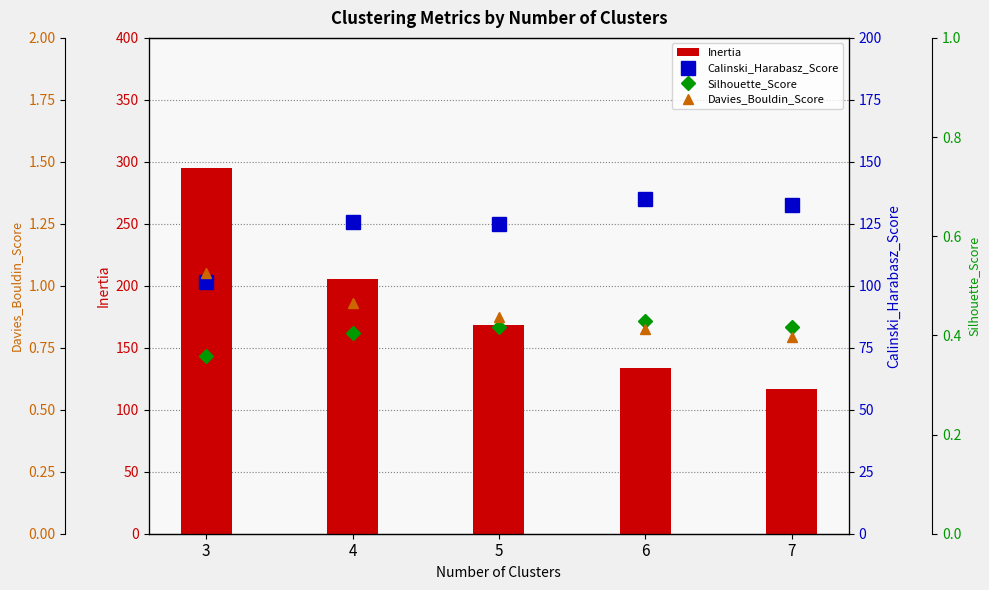

What is the approximate value of Silhouette_Score at 7?

0.4